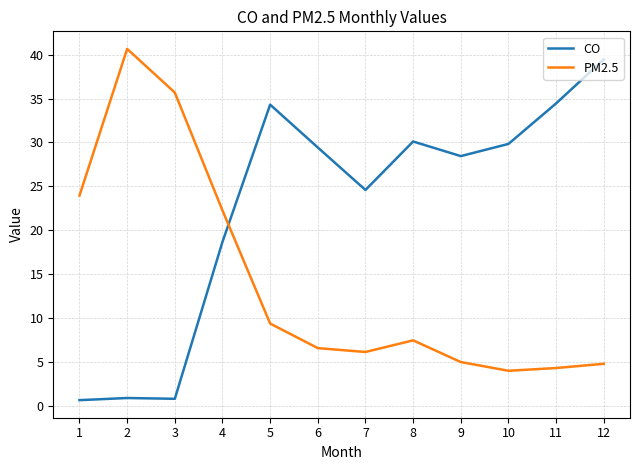

Is it true that PM2.5 equals 65.8 at 2?

False